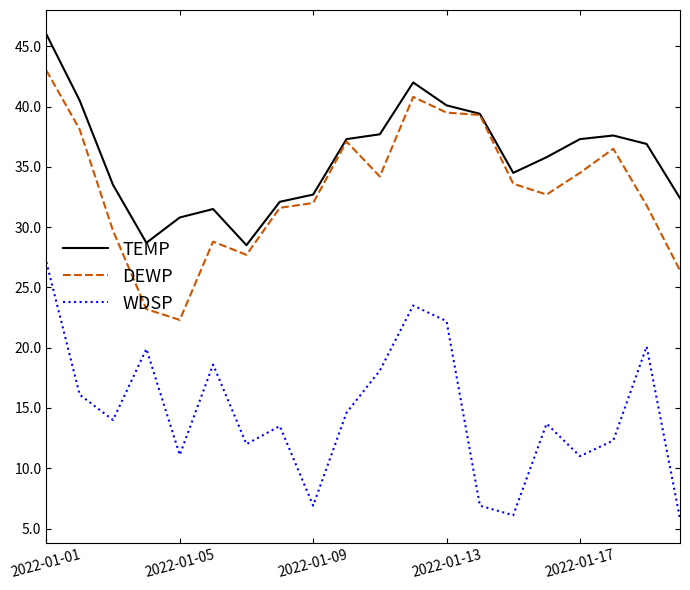

What is the sum of all WDSP values?

293.5